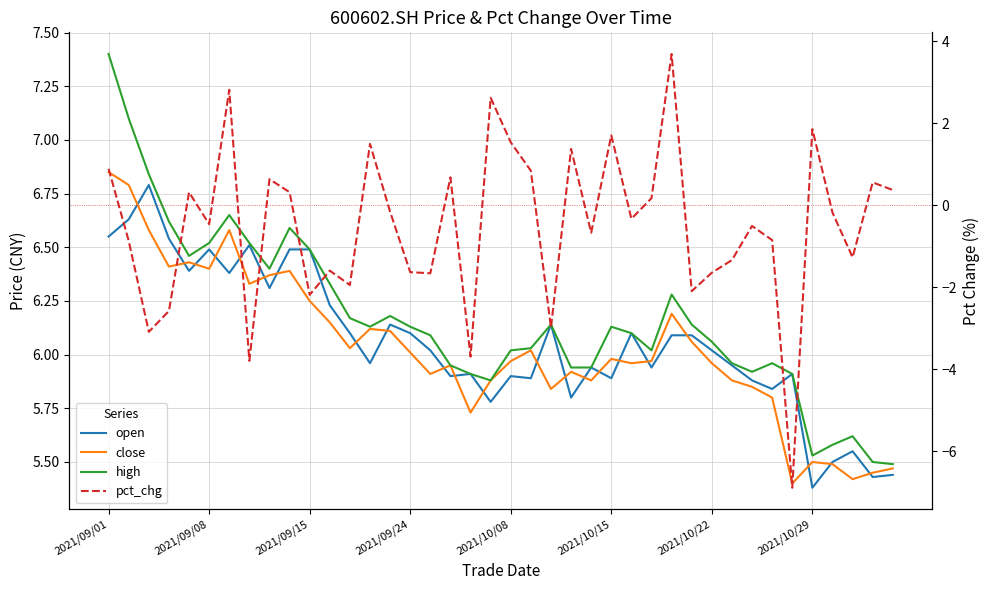

How many data points in high are less than 6?

14